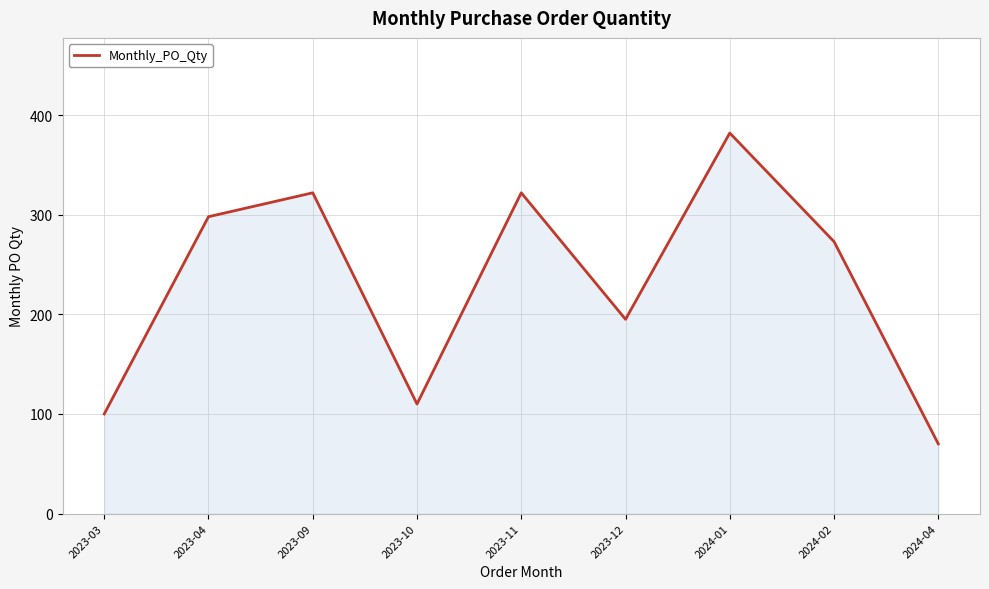

Where does the data first go above 273?

2023-04